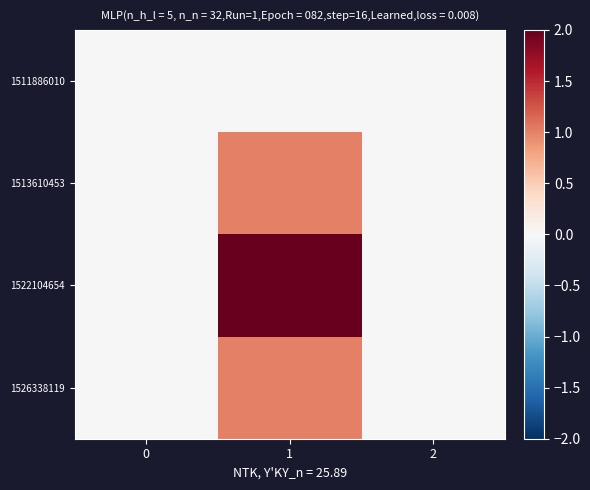

At which category is the sum across all series the highest?

1